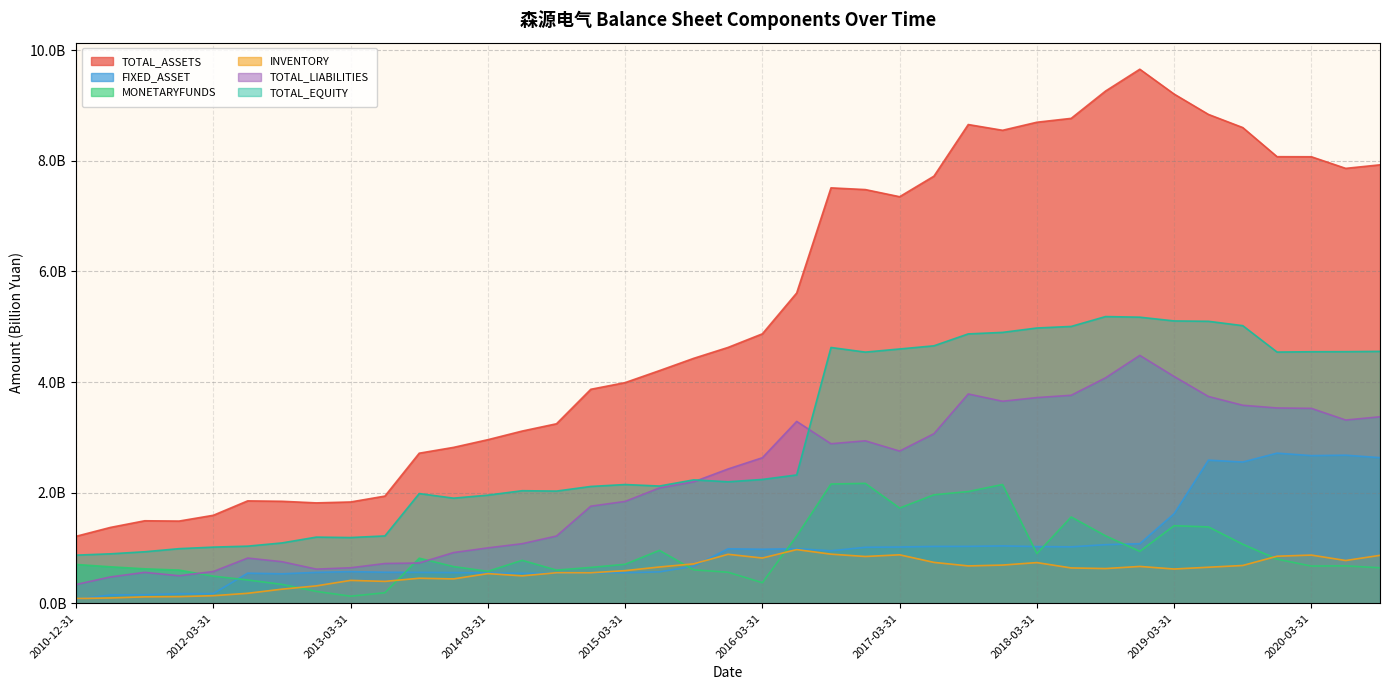

Rank the categories by TOTAL_EQUITY value from highest to lowest.

2018-09-30, 2018-12-31, 2019-03-31, 2019-06-30, 2019-09-30, 2018-06-30, 2018-03-31, 2017-12-31, 2017-09-30, 2017-06-30, 2016-09-30, 2017-03-31, 2020-09-30, 2020-06-30, 2020-03-31, 2019-12-31, 2016-12-31, 2016-06-30, 2016-03-31, 2015-09-30, 2015-12-31, 2015-03-31, 2015-06-30, 2014-12-31, 2014-06-30, 2014-09-30, 2013-09-30, 2014-03-31, 2013-12-31, 2013-06-30, 2012-12-31, 2013-03-31, 2012-09-30, 2012-06-30, 2012-03-31, 2011-12-31, 2011-09-30, 2011-06-30, 2010-12-31